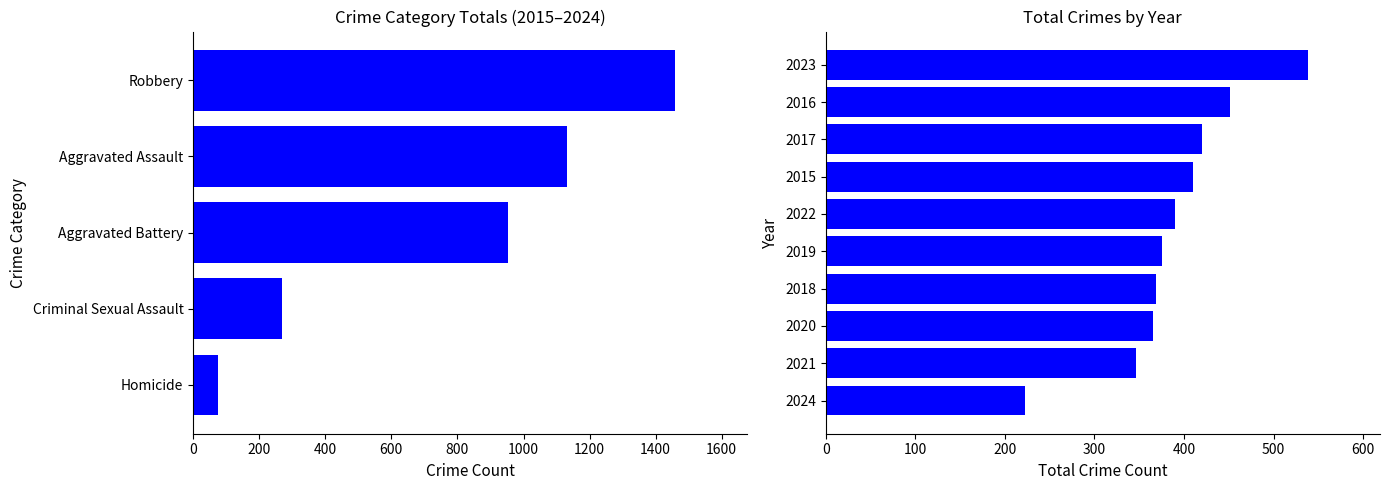

Count the values in the range 269 to 1133.

3